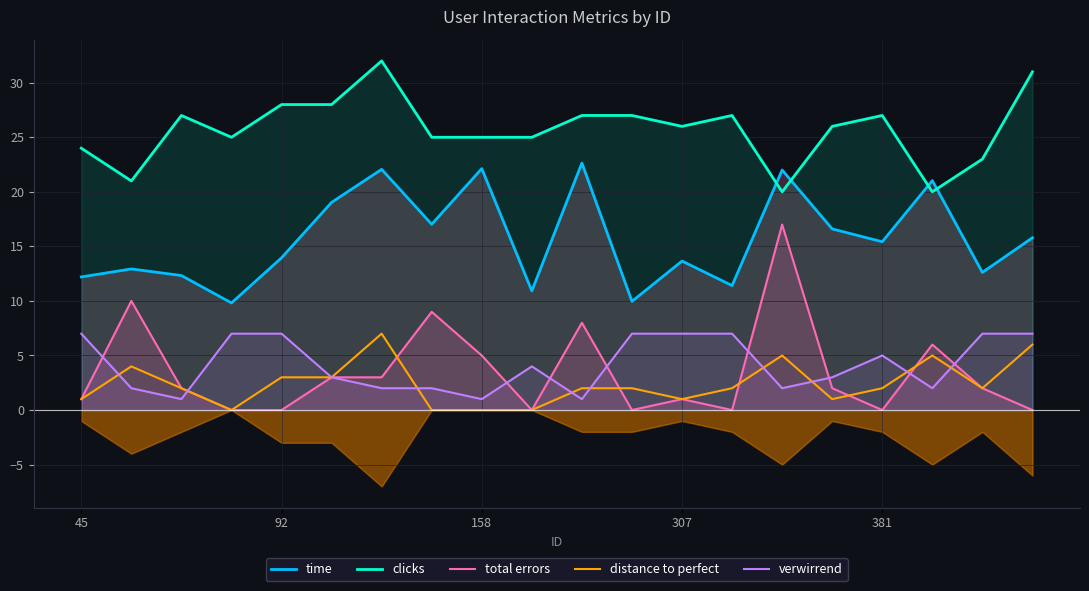

What is the sum of the time values at 18 and 10?

35.3